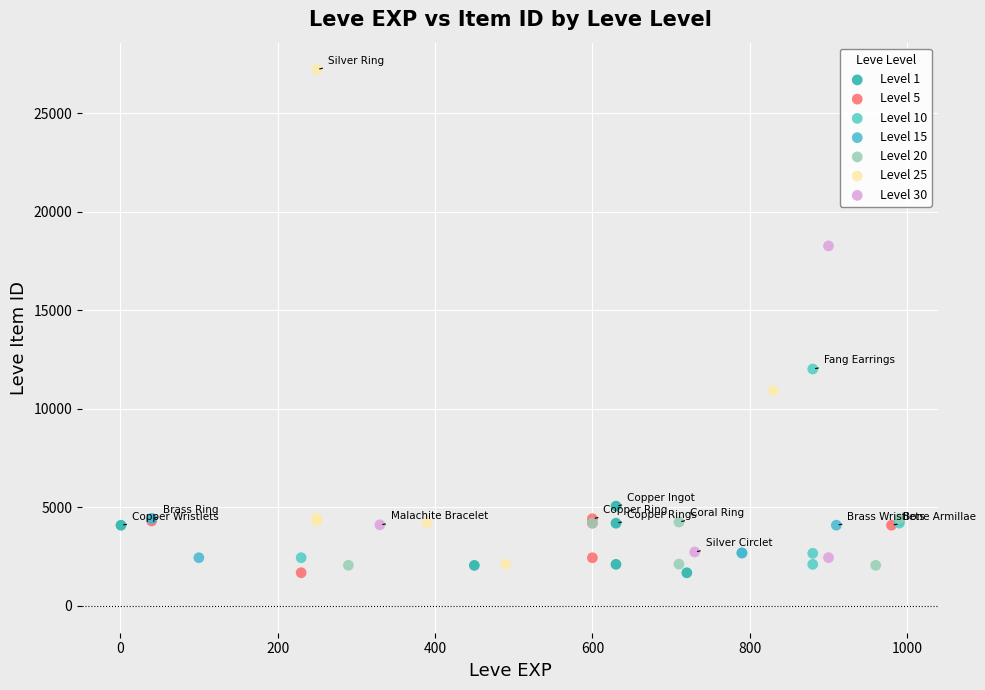

What are all the series names shown in the legend?

Level 1, Level 5, Level 10, Level 15, Level 20, Level 25, Level 30